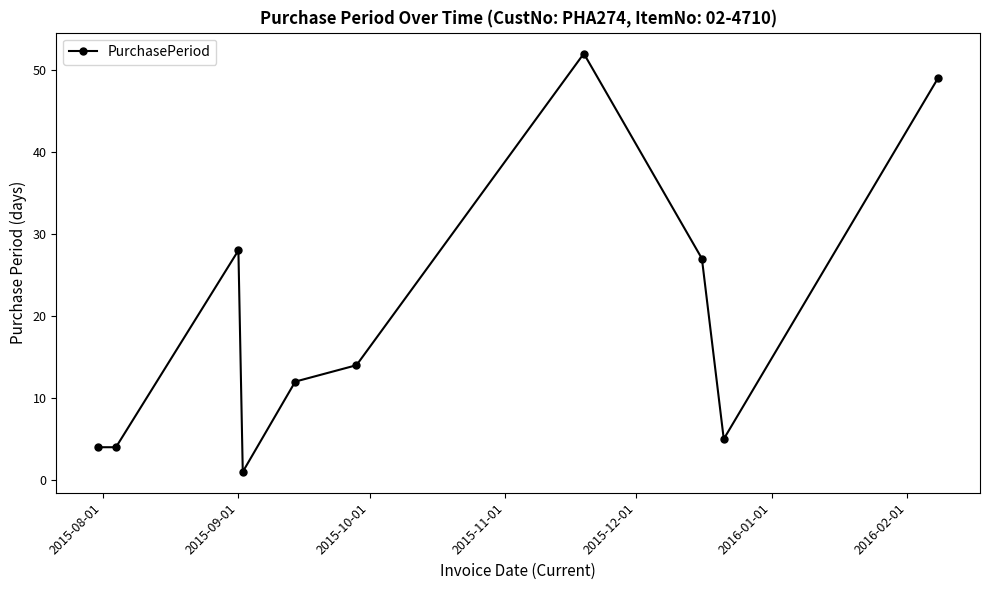

What is the average value?

20